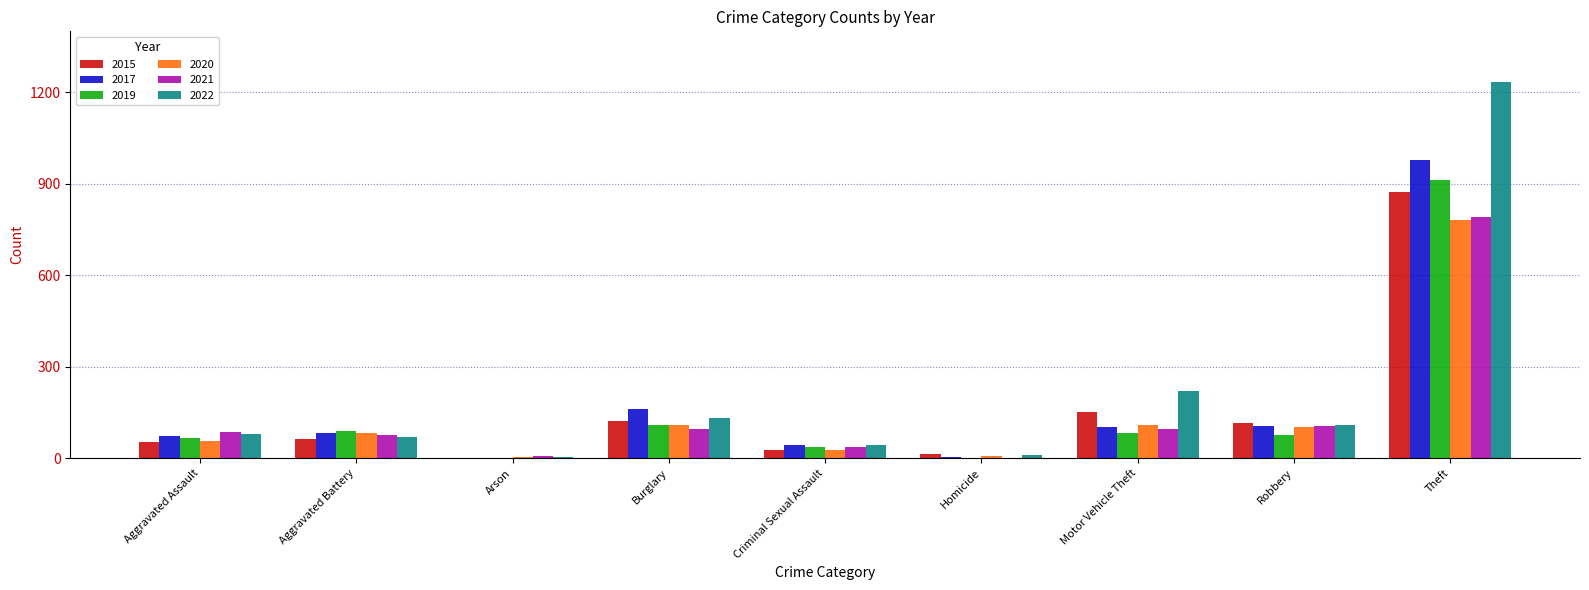

What is the sum of all 2019 values?

1374